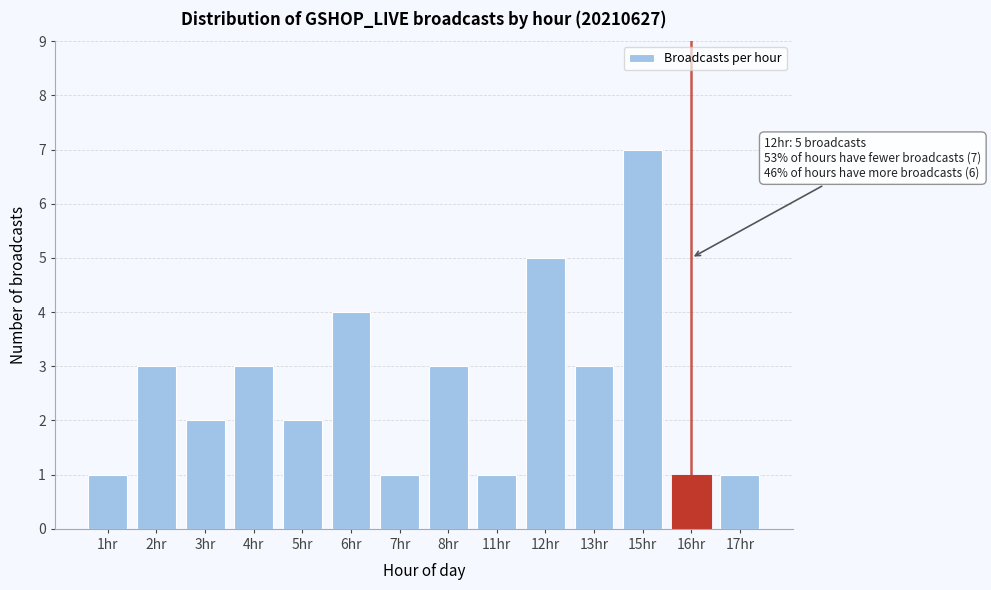

Reading right to left, transcribe all the data shown in this chart.

1	1	7	3	5	1	3	1	4	2	3	2	3	1